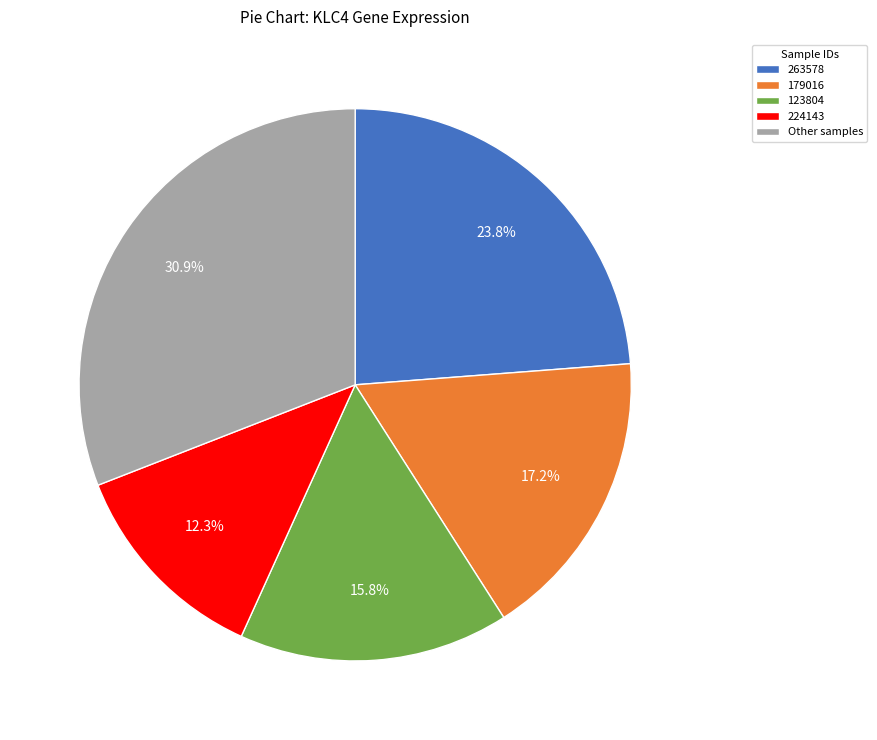

Does 179016 account for over 50% of the chart?

No